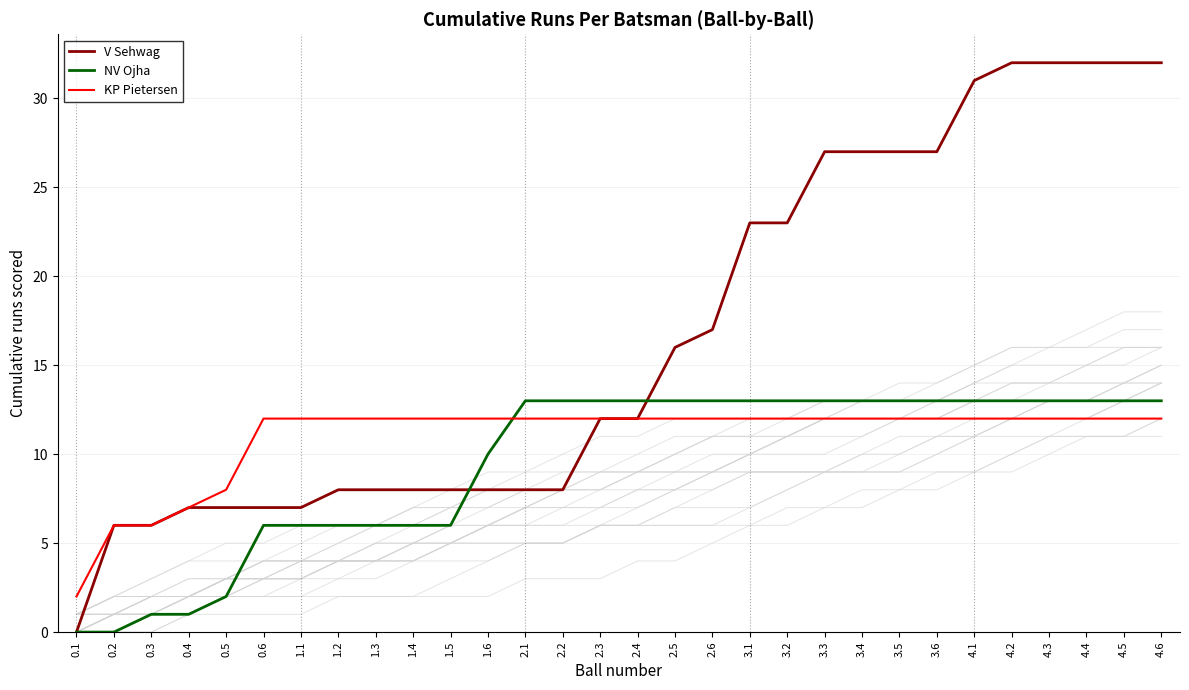

What is the label of the 27th point from the right?

0.4